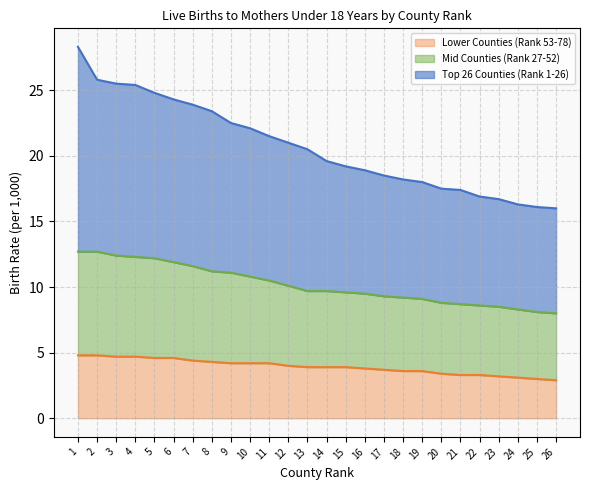

List the labels in order of Top 26 Counties (Rank 1-26) value, smallest first.

26, 25, 24, 23, 22, 21, 20, 19, 18, 17, 16, 15, 14, 13, 12, 11, 10, 9, 8, 7, 6, 5, 4, 3, 2, 1